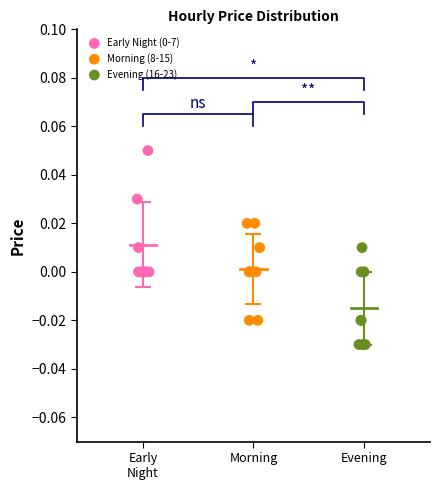

Which series reaches the minimum Y coordinate?

Evening (16-23)